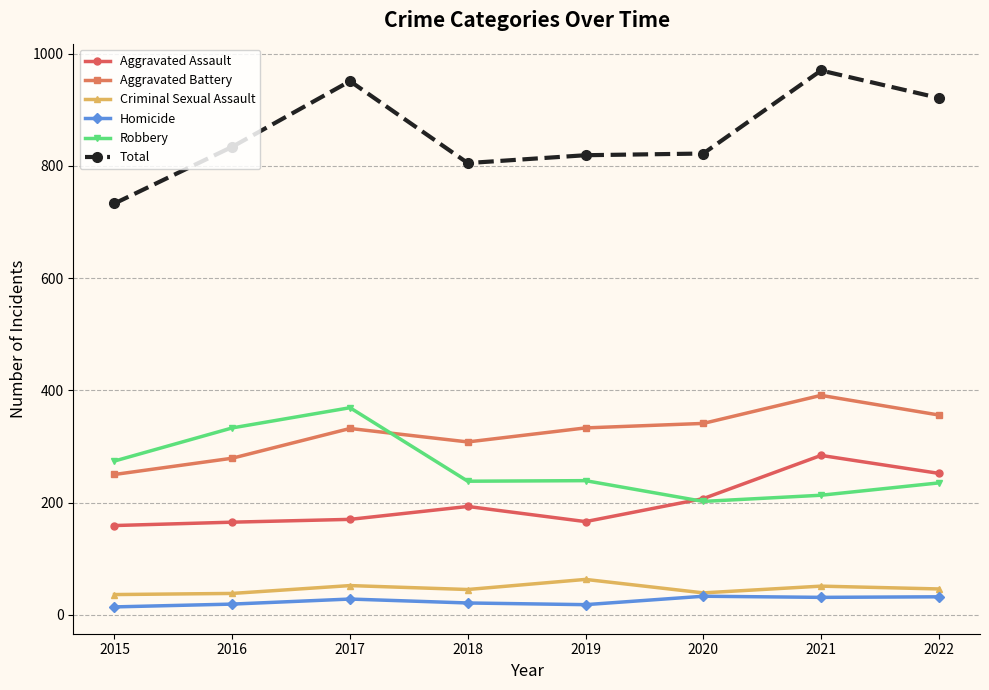

Where is the first local minimum for Aggravated Battery?

2018